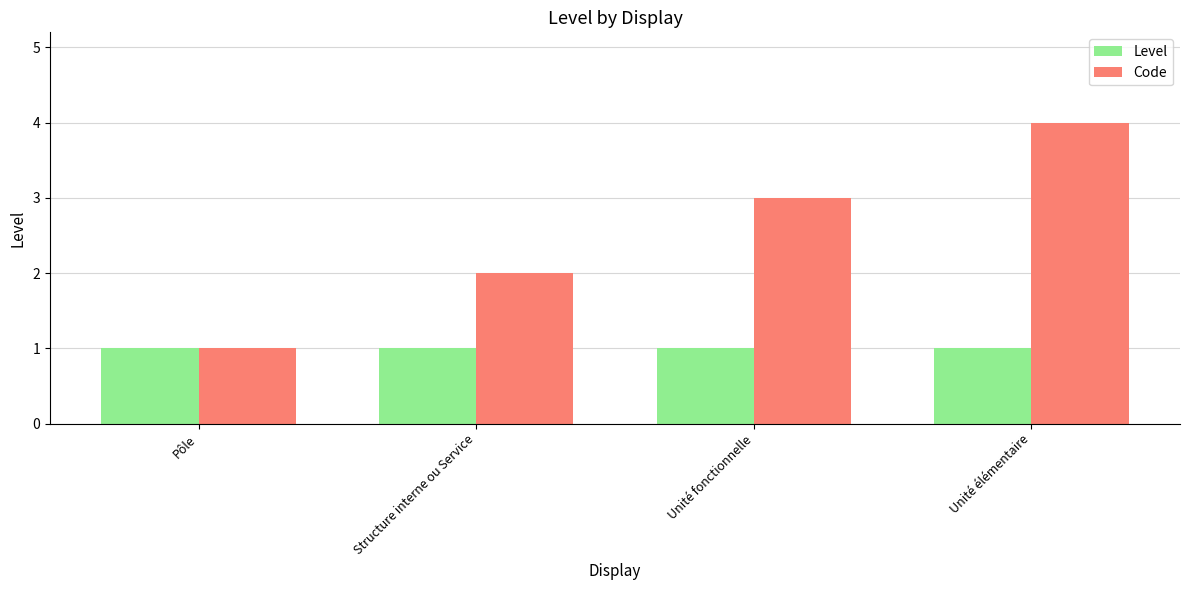

Where is Code nearest to the value 2?

Structure interne ou Service